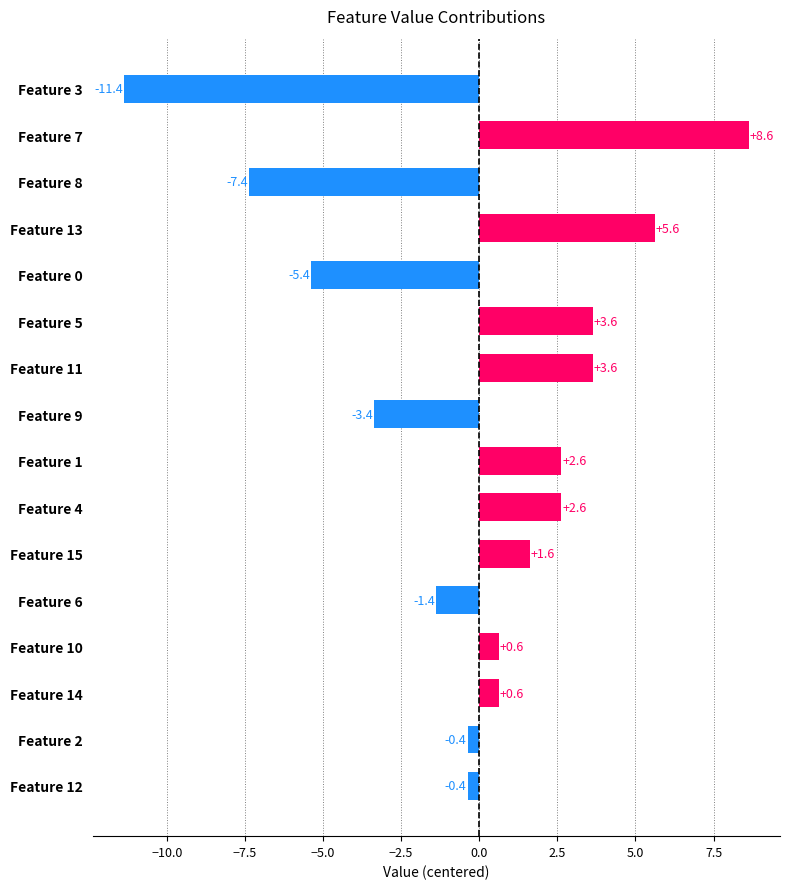

Reading top to bottom, list all the values displayed in this chart.

Feature 3=-11.4	Feature 7=8.6	Feature 8=-7.4	Feature 13=5.6	Feature 0=-5.4	Feature 5=3.6	Feature 11=3.6	Feature 9=-3.4	Feature 1=2.6	Feature 4=2.6	Feature 15=1.6	Feature 6=-1.4	Feature 10=0.6	Feature 14=0.6	Feature 2=-0.4	Feature 12=-0.4